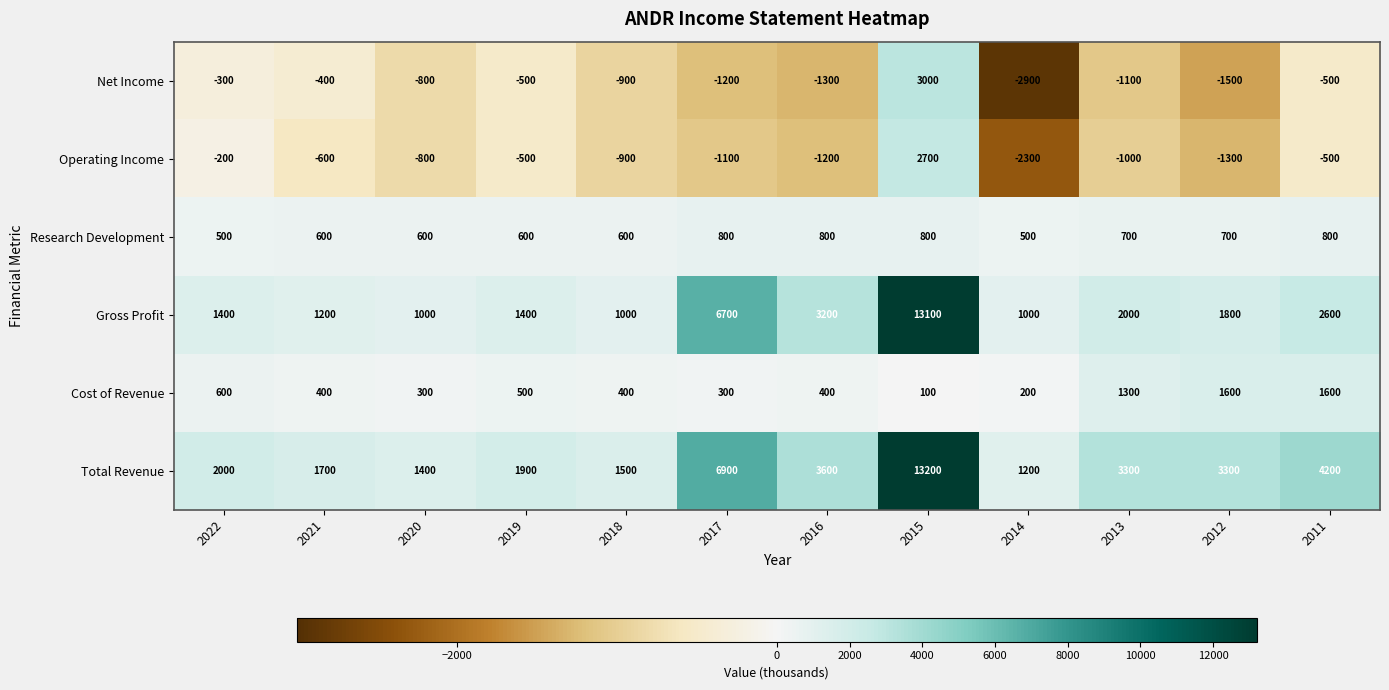

What is the sum of the Operating Income values at 2012 and 2017?

-2400